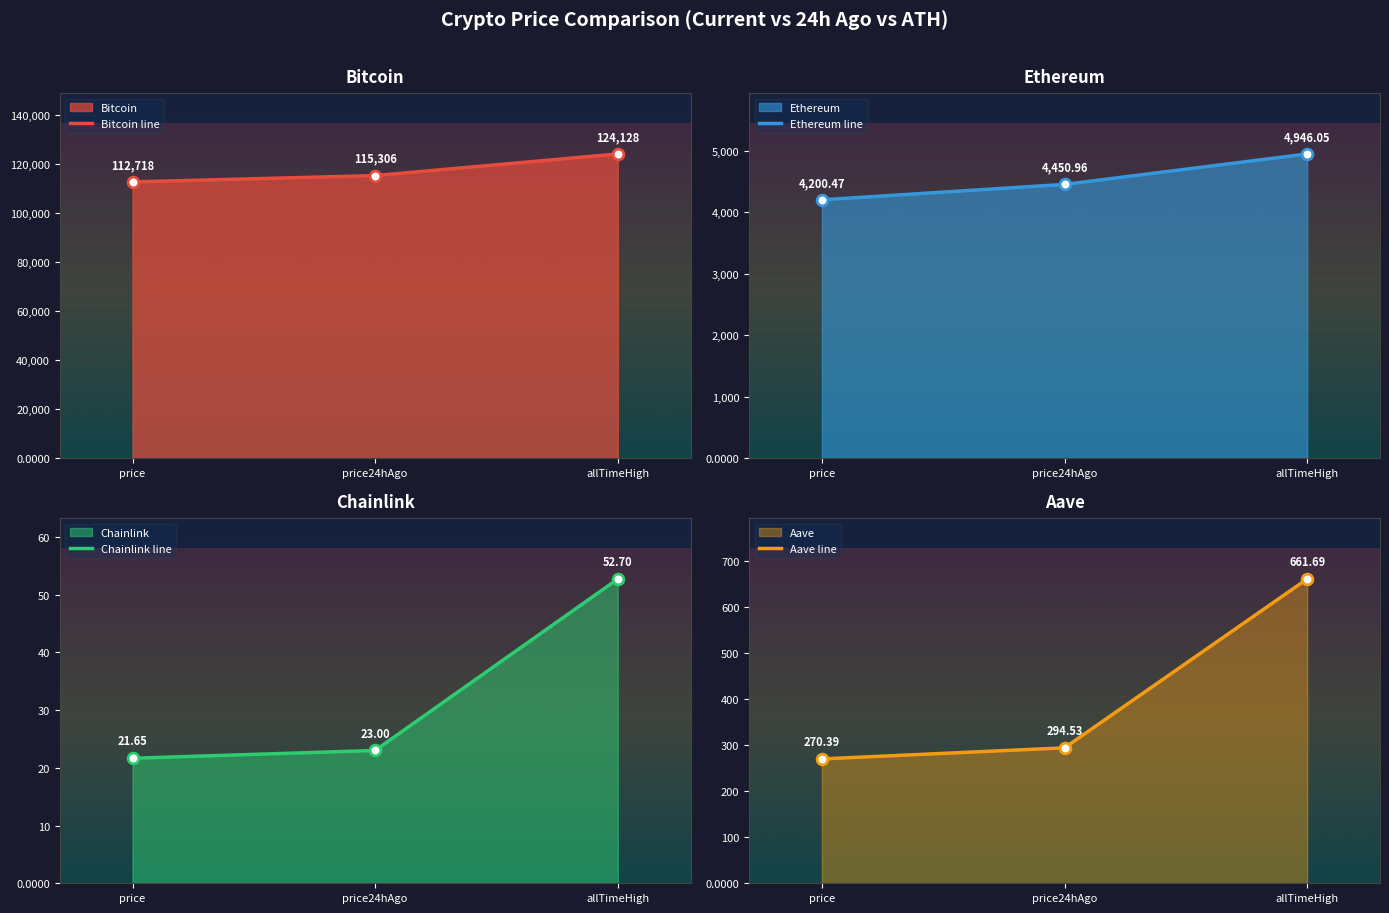

Which series reaches the maximum Y coordinate?

Bitcoin